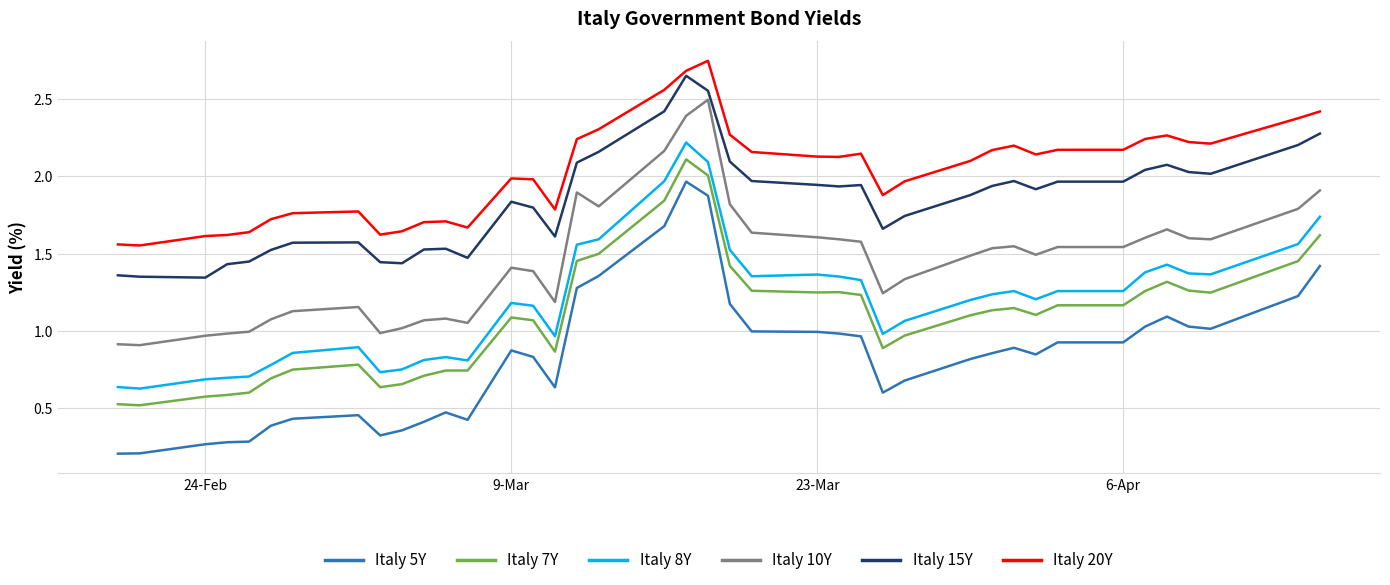

Which series has the largest total across all categories?

Italy 20Y